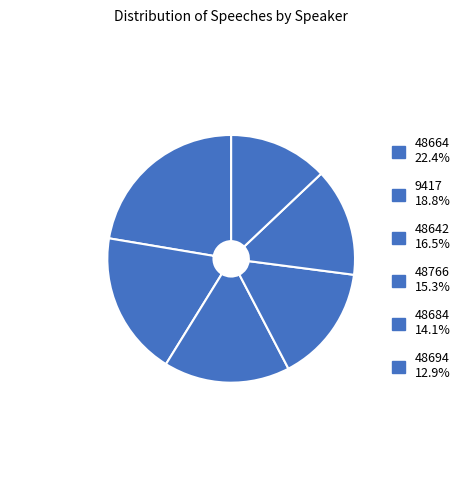

What percentage is the 48642 slice, to the nearest percent?

16%